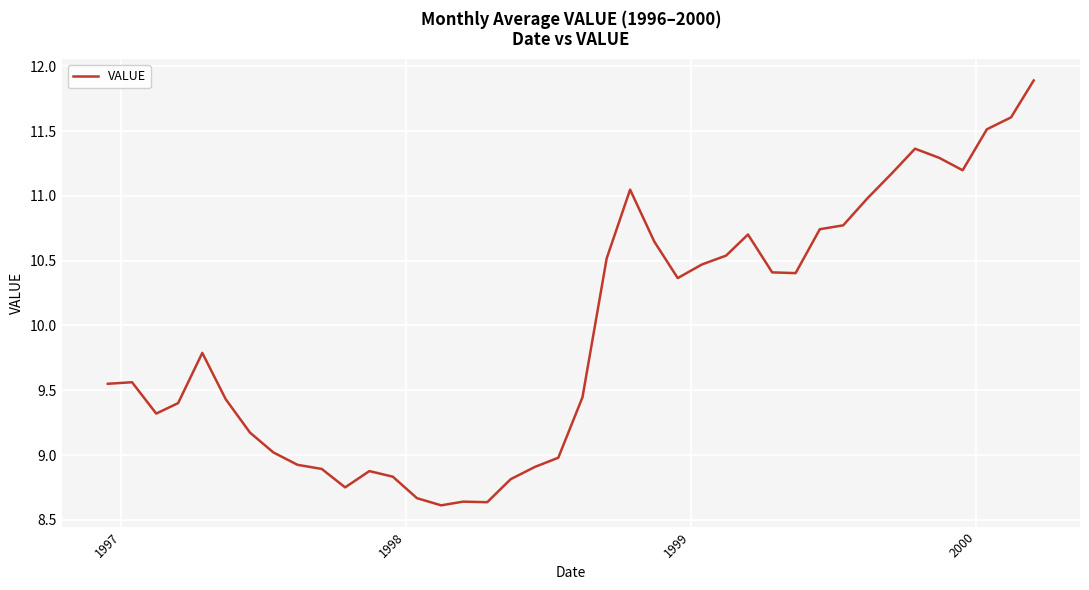

What is the greatest value displayed?

11.9